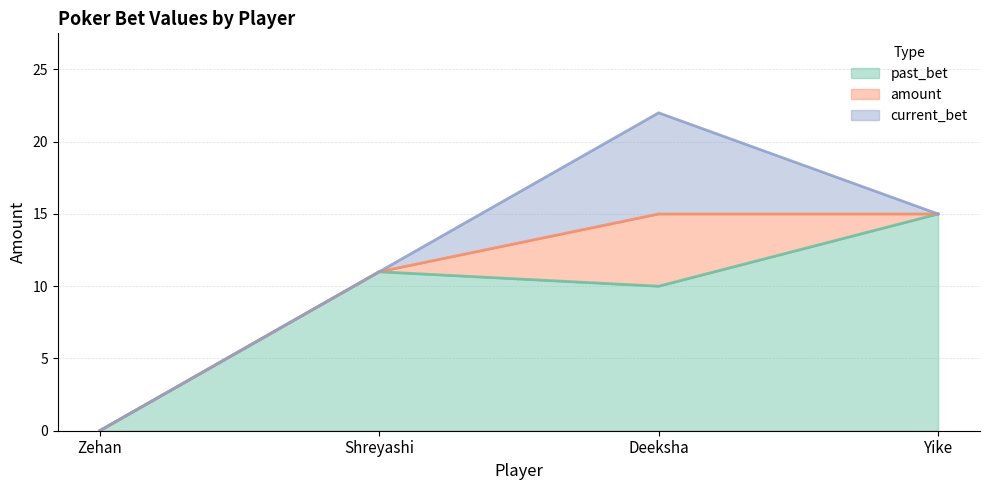

What is the difference between the maximum and minimum values in the amount series?

5